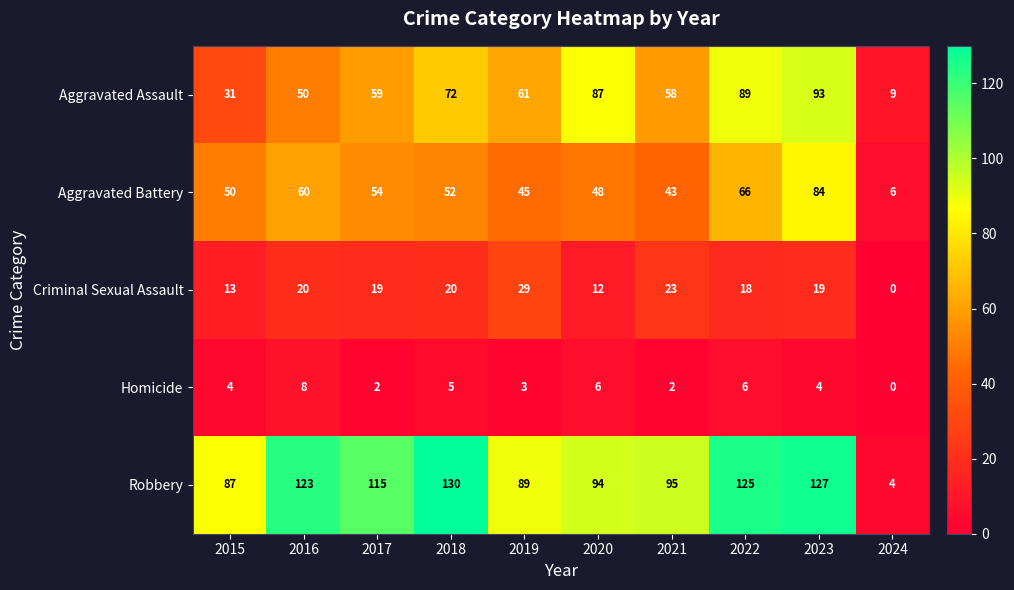

At which label is Criminal Sexual Assault closest to 14?

2015